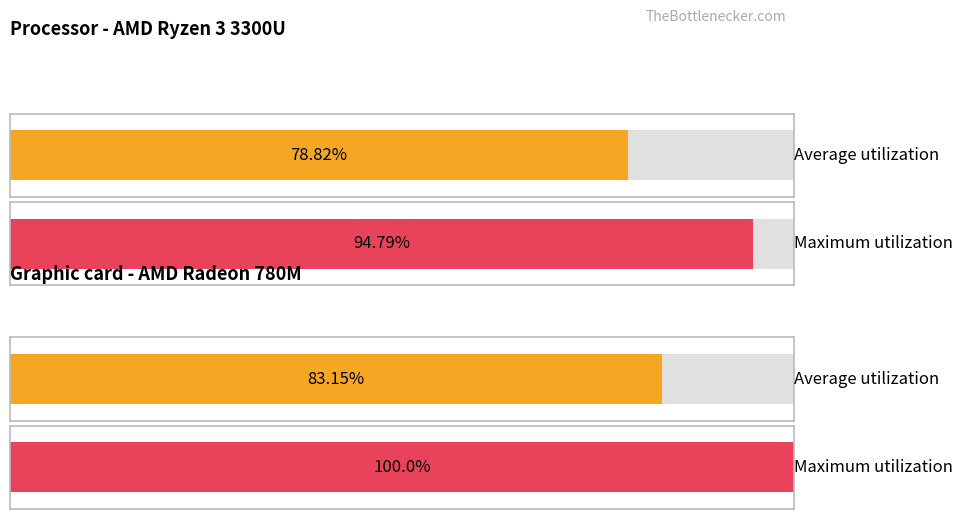

The value of LSTLZZ at STKL 1 is 36190. True or false?

False